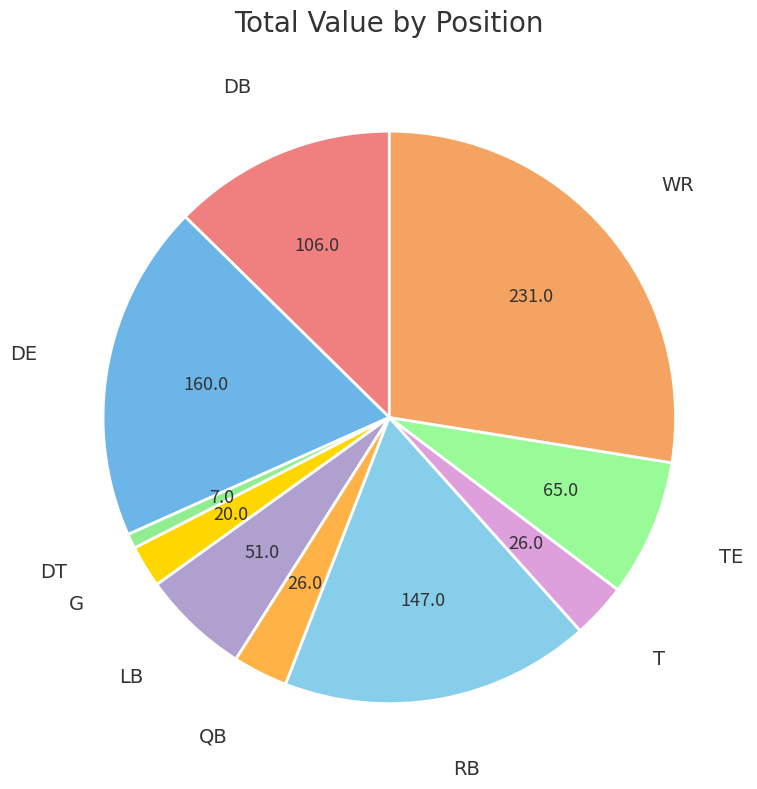

Is the sum of LB and DT greater than half?

No